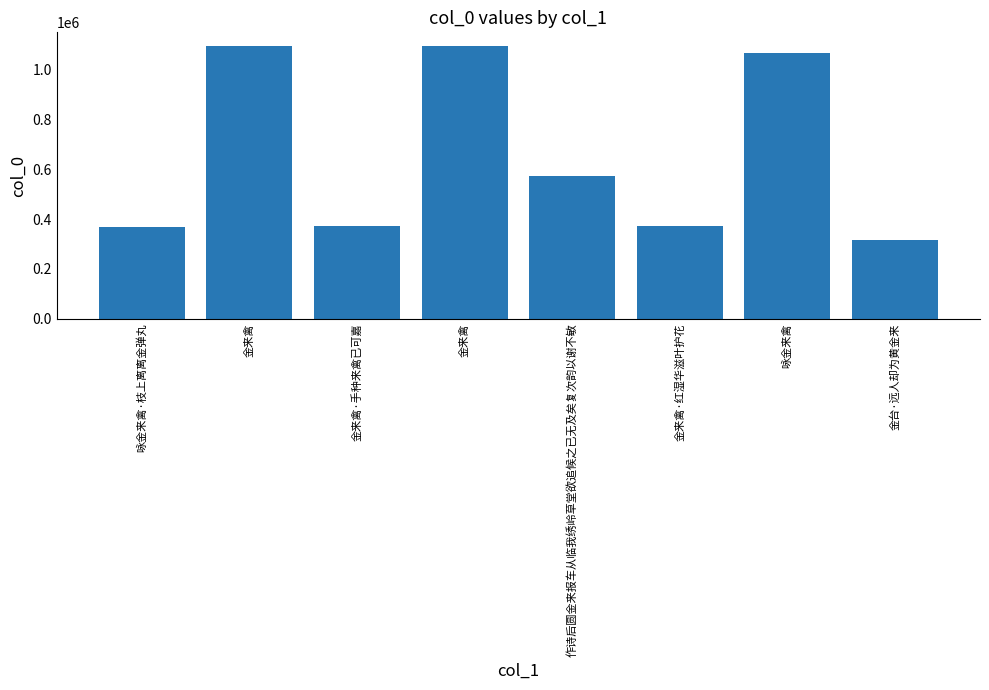

How many data points does each series have?

8